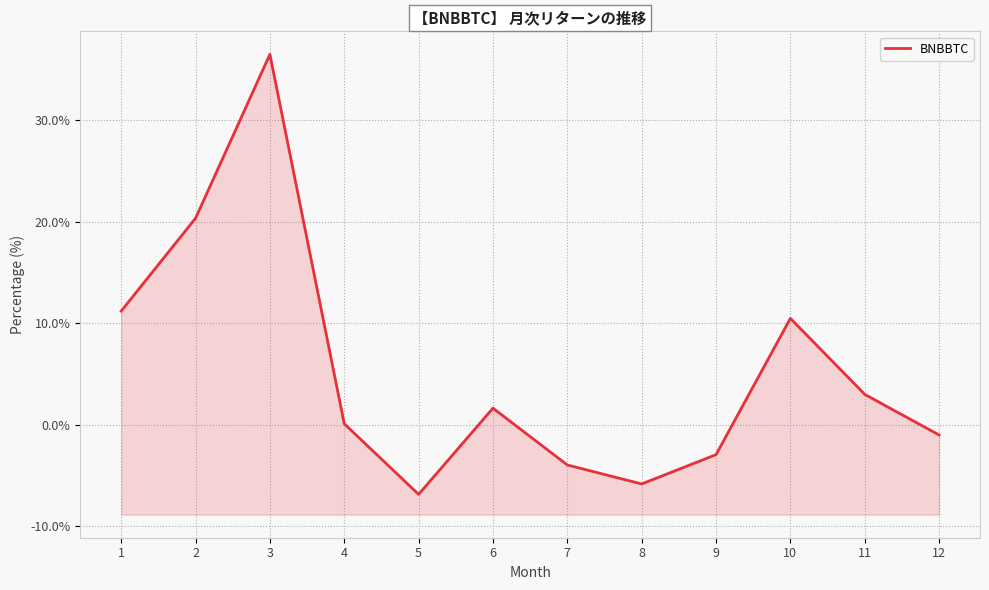

Is it true that the value at 11 is 3.0?

True